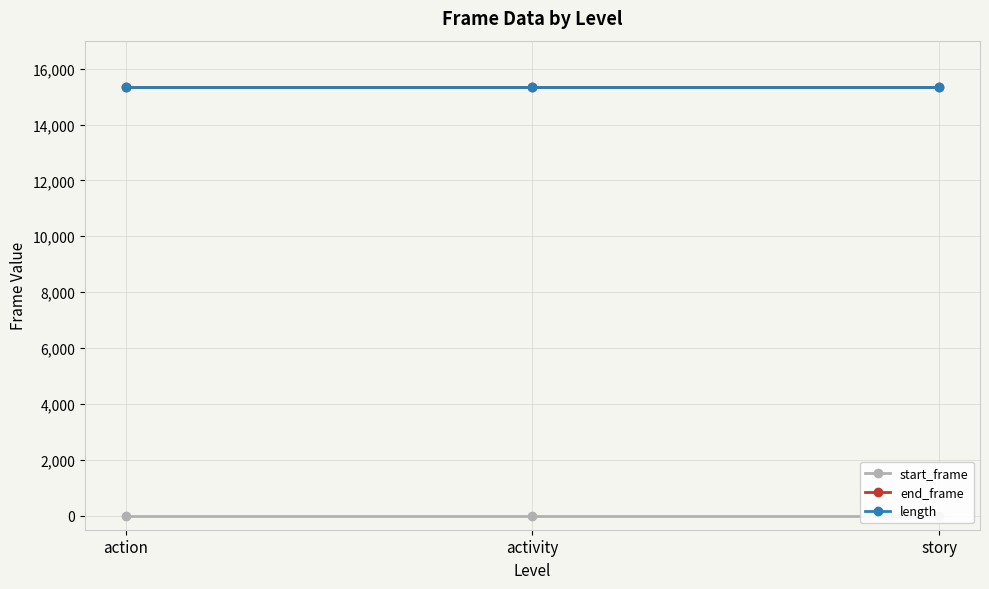

What is the label of the 1st point from the left?

action